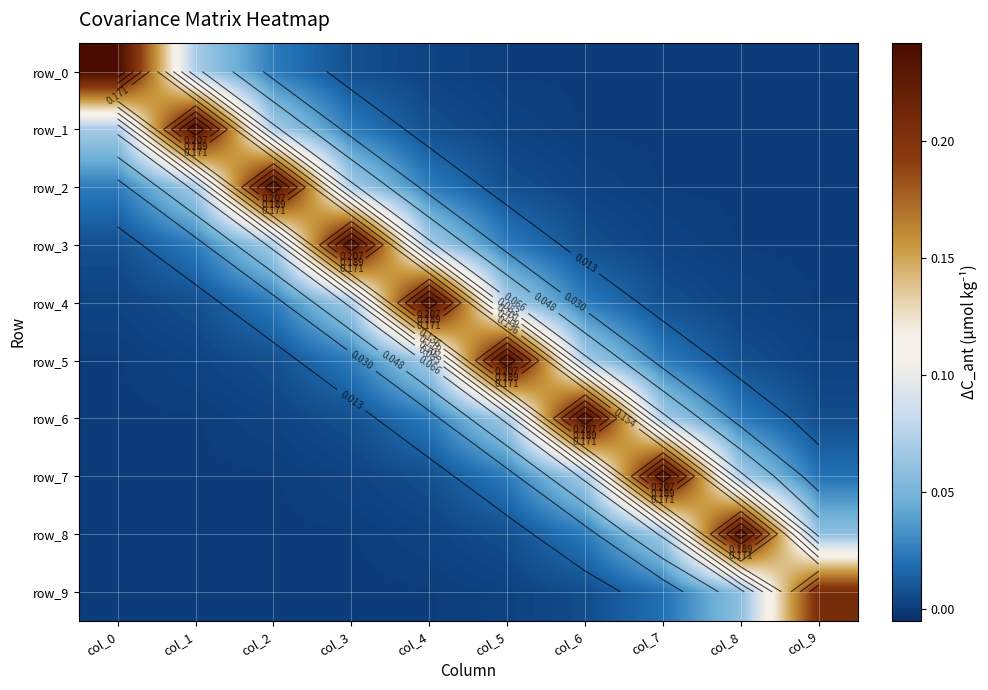

Reading left to right, extract all data points from this chart.

row_0: col_0=0.2	col_1=0.1	col_2=0.0	col_3=0.0	col_4=0.0	col_5=0.0	col_6=0.0	col_7=0.0	col_8=0.0	col_9=-0.0
row_1: col_0=0.1	col_1=0.2	col_2=0.1	col_3=0.0	col_4=0.0	col_5=0.0	col_6=0.0	col_7=0.0	col_8=0.0	col_9=0.0
row_2: col_0=0.0	col_1=0.1	col_2=0.2	col_3=0.1	col_4=0.0	col_5=0.0	col_6=0.0	col_7=0.0	col_8=0.0	col_9=0.0
row_3: col_0=0.0	col_1=0.0	col_2=0.1	col_3=0.2	col_4=0.1	col_5=0.0	col_6=0.0	col_7=0.0	col_8=0.0	col_9=0.0
row_4: col_0=0.0	col_1=0.0	col_2=0.0	col_3=0.1	col_4=0.2	col_5=0.1	col_6=0.0	col_7=0.0	col_8=0.0	col_9=0.0
row_5: col_0=0.0	col_1=0.0	col_2=0.0	col_3=0.0	col_4=0.1	col_5=0.2	col_6=0.1	col_7=0.0	col_8=0.0	col_9=0.0
row_6: col_0=0.0	col_1=0.0	col_2=0.0	col_3=0.0	col_4=0.0	col_5=0.1	col_6=0.2	col_7=0.1	col_8=0.0	col_9=0.0
row_7: col_0=0.0	col_1=0.0	col_2=0.0	col_3=0.0	col_4=0.0	col_5=0.0	col_6=0.1	col_7=0.2	col_8=0.1	col_9=0.0
row_8: col_0=0.0	col_1=0.0	col_2=0.0	col_3=0.0	col_4=0.0	col_5=0.0	col_6=0.0	col_7=0.1	col_8=0.2	col_9=0.1
row_9: col_0=-0.0	col_1=0.0	col_2=0.0	col_3=0.0	col_4=0.0	col_5=0.0	col_6=0.0	col_7=0.0	col_8=0.1	col_9=0.2